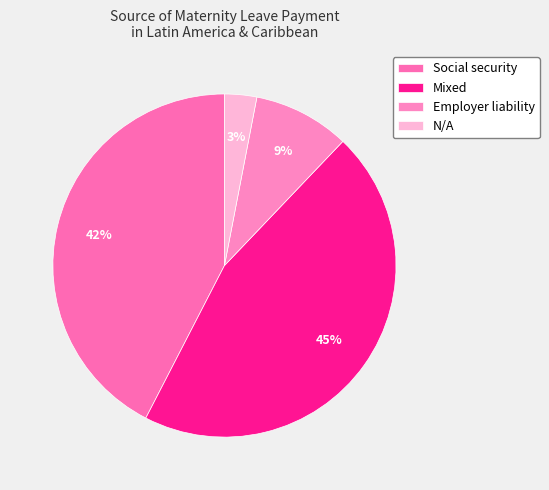

Rank the categories by value from lowest to highest.

N/A, Employer liability, Social security, Mixed